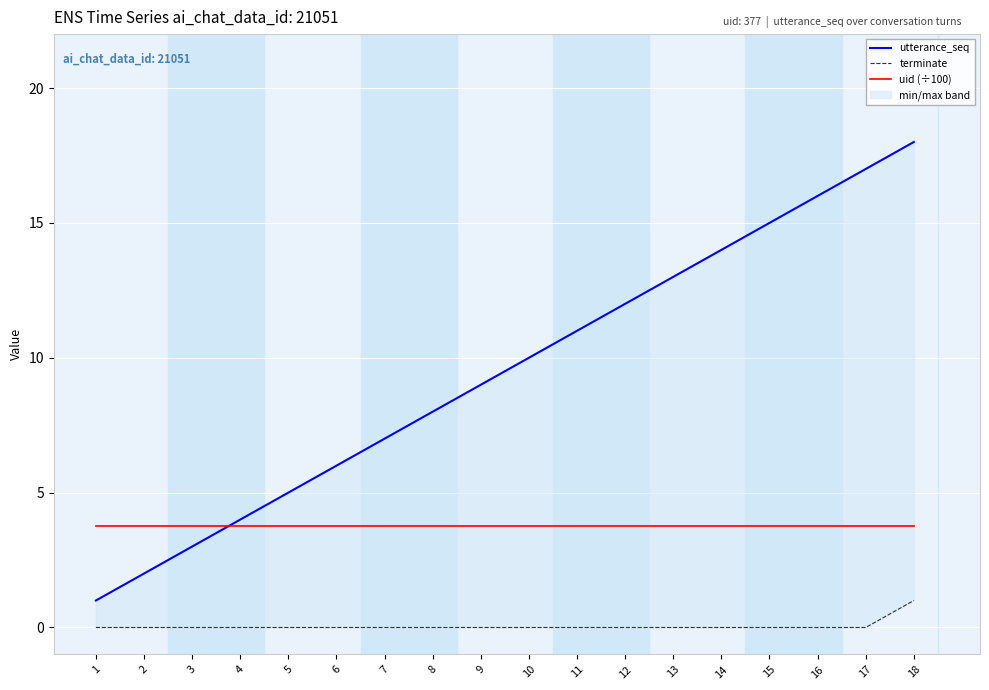

At 15, list the series in order from smallest to largest.

terminate, uid (÷100), utterance_seq